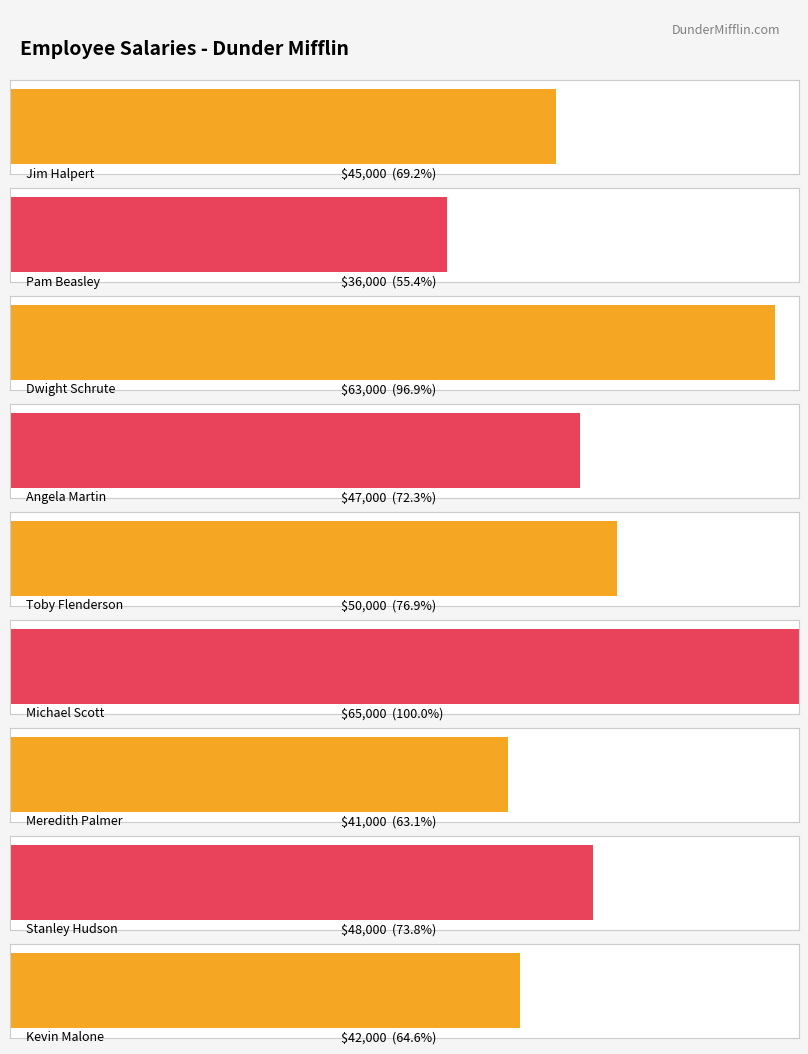

List the labels in order of value, smallest first.

Pam Beasley, Meredith Palmer, Kevin Malone, Jim Halpert, Angela Martin, Stanley Hudson, Toby Flenderson, Dwight Schrute, Michael Scott